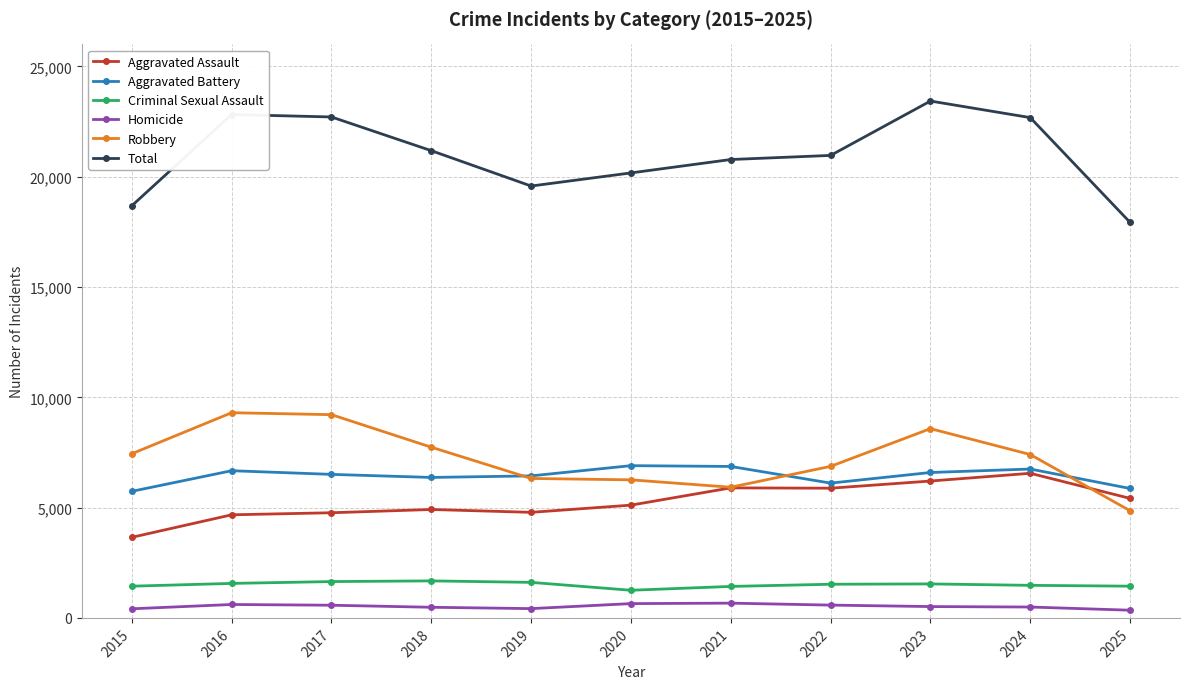

Which series has the largest total across all categories?

Total